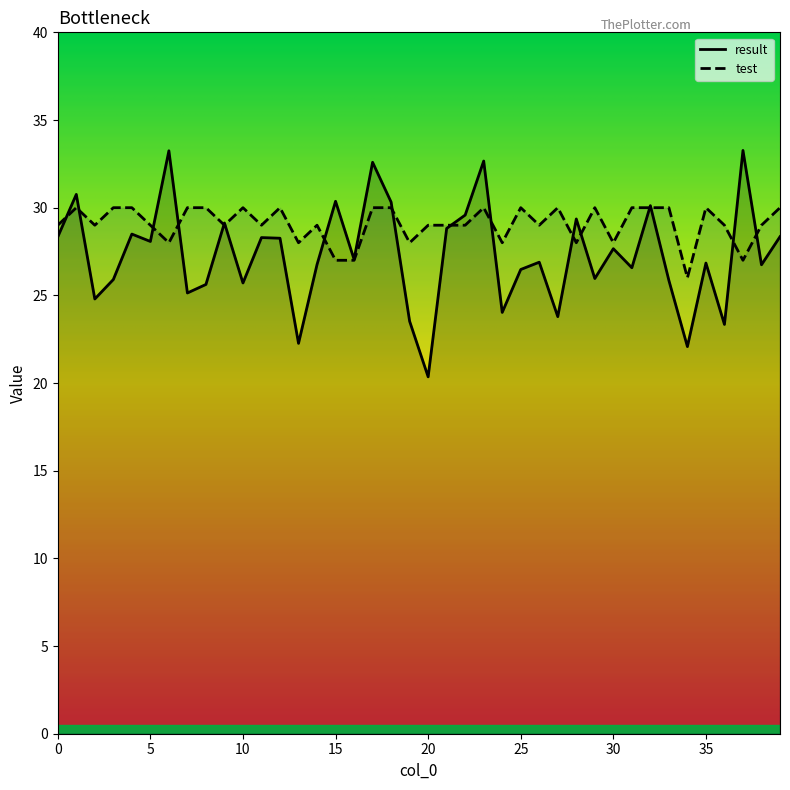

At which label is result closest to 26?

29